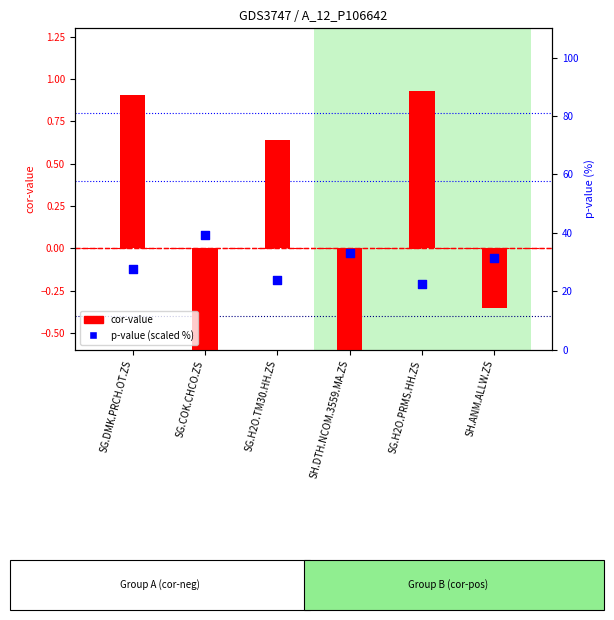

At how many categories does at least one series exceed 34?

1